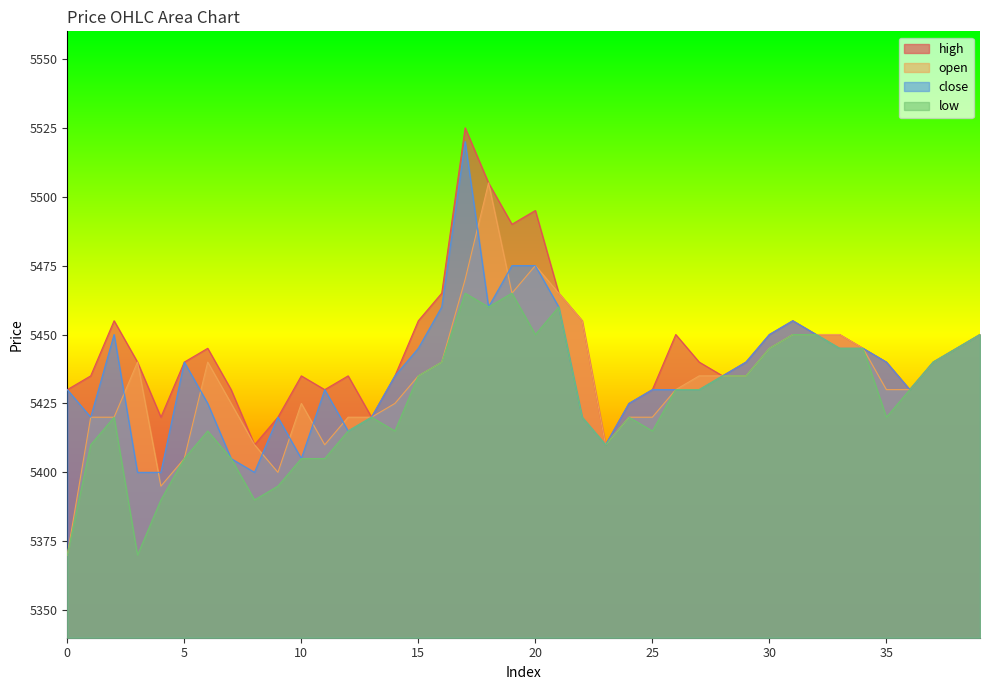

What is the lowest value of the high series?

5410